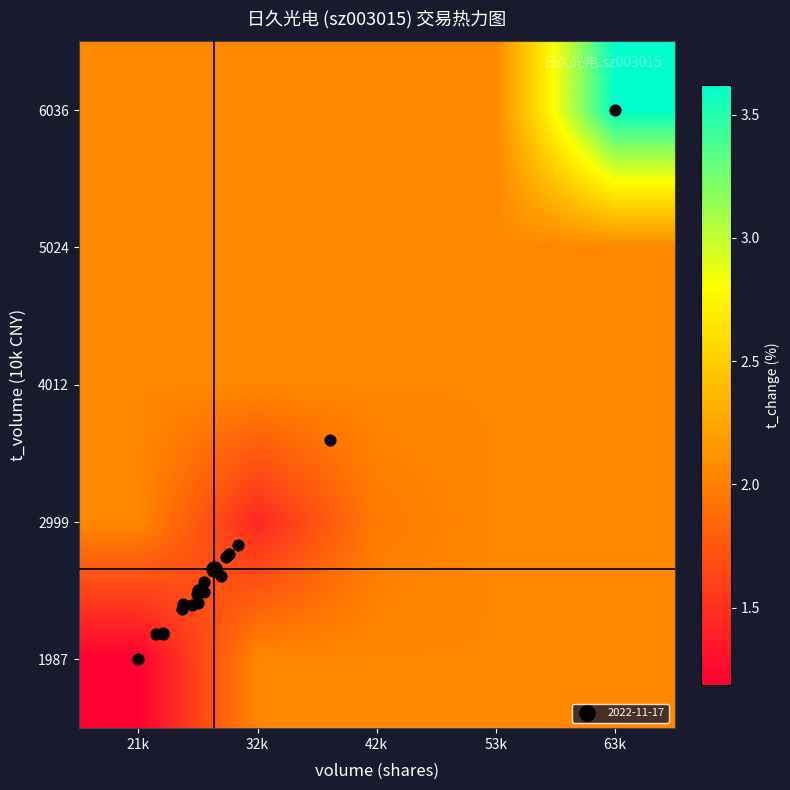

At which category is the sum across all series the highest?

63k